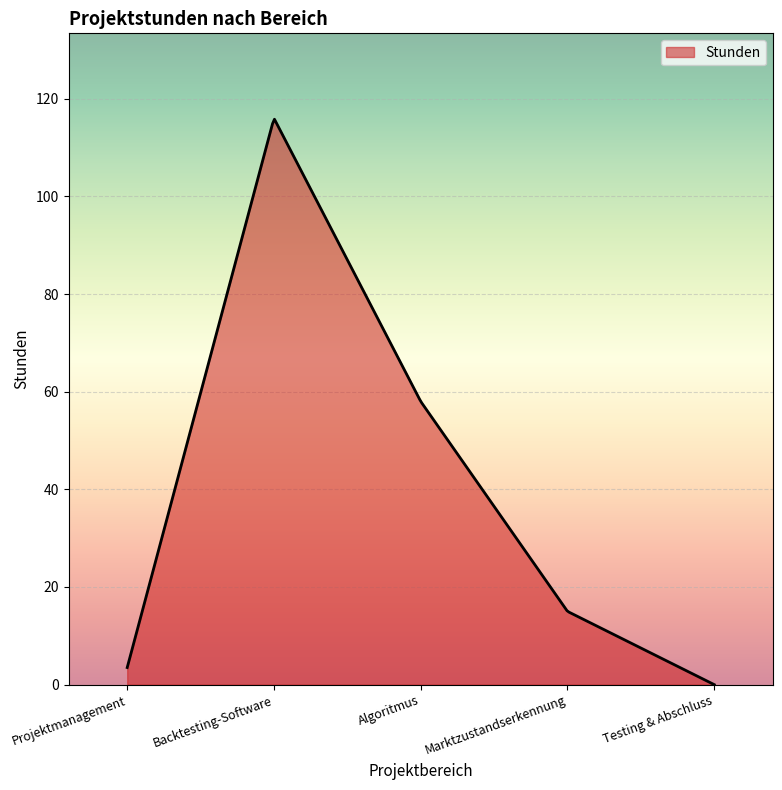

What is the difference between the maximum and minimum values?

115.8